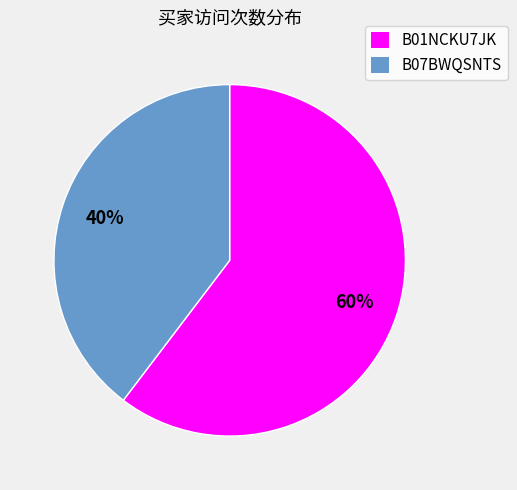

Which category accounts for the majority?

B01NCKU7JK